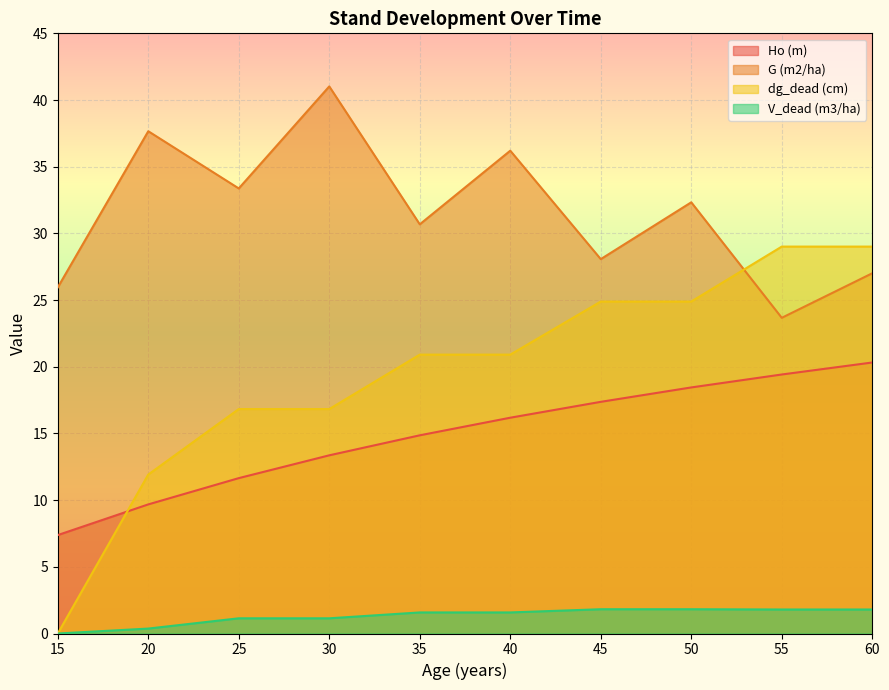

Reading left to right, list all the values displayed in this chart.

Ho (m): 15=7.4	20=9.7	25=11.7	30=13.4	35=14.9	40=16.2	45=17.4	50=18.4	55=19.4	60=20.3
G (m2/ha): 15=25.9	20=37.7	25=33.4	30=41.0	35=30.7	40=36.2	45=28.1	50=32.3	55=23.7	60=27.0
dg_dead (cm): 15=0.0	20=11.9	25=16.8	30=16.8	35=20.9	40=20.9	45=24.9	50=24.9	55=29.0	60=29.0
V_dead (m3/ha): 15=0.0	20=0.4	25=1.1	30=1.1	35=1.6	40=1.6	45=1.8	50=1.8	55=1.8	60=1.8